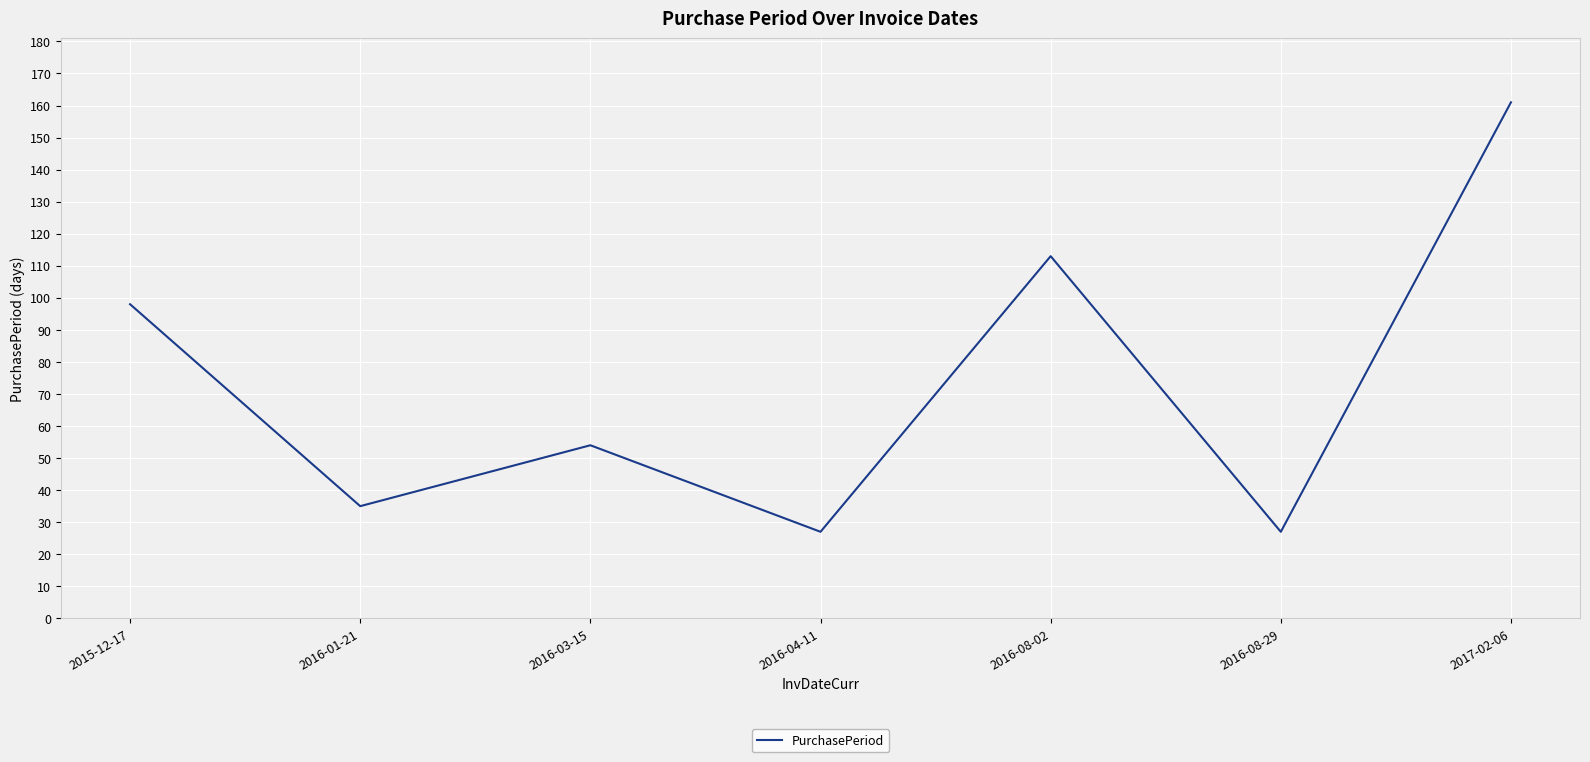

How many categories are shown in the chart?

7